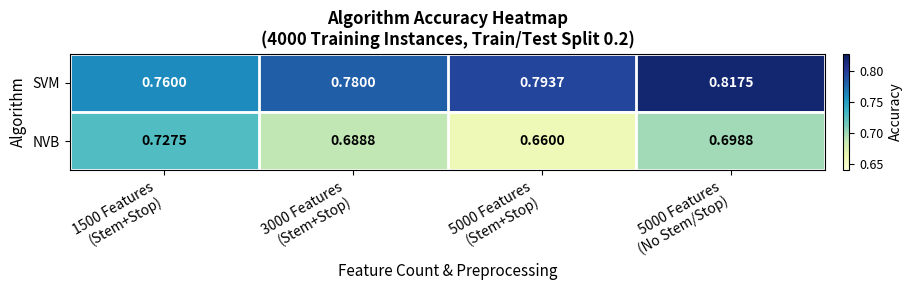

List the series in order of their overall mean, highest first.

SVM, NVB